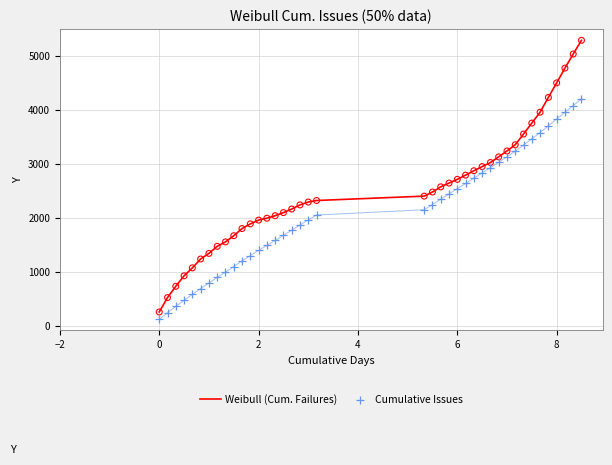

What is the maximum value for Weibull (Cum. Failures)?

5284.9